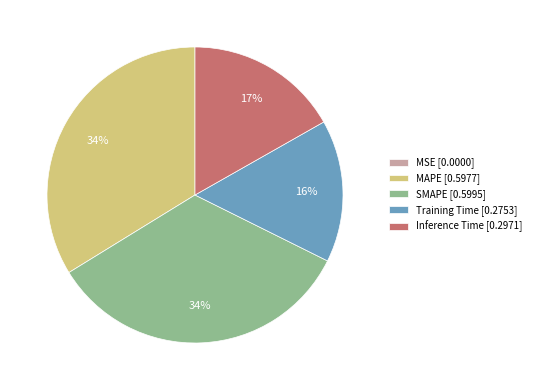

To the nearest percent, what portion does Inference Time represent?

17%